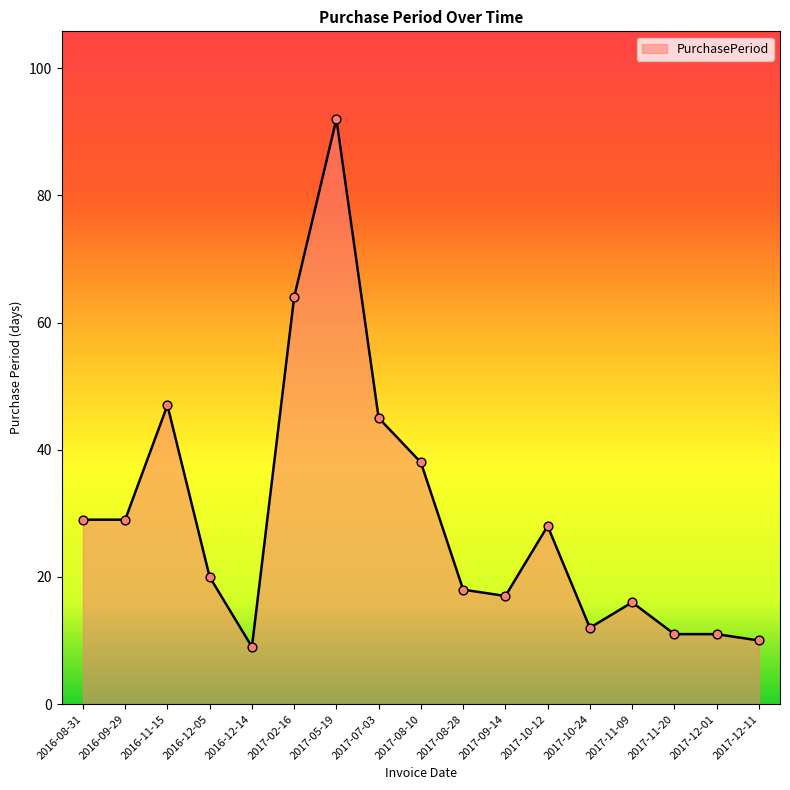

Between 2017-12-11 and 2017-02-16, which is larger?

2017-02-16